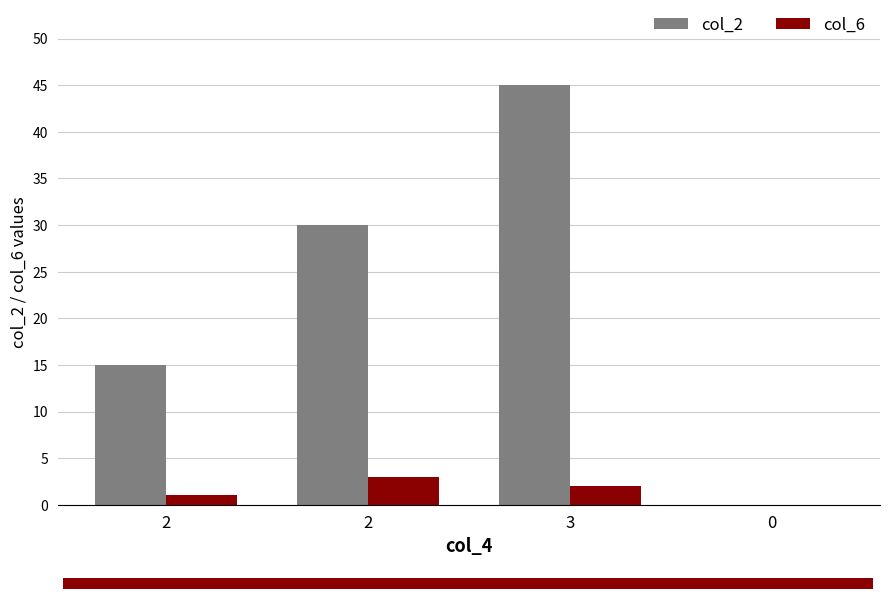

Reading left to right, list all the values displayed in this chart.

col_2: 15	30	45	0
col_6: 1	3	2	0